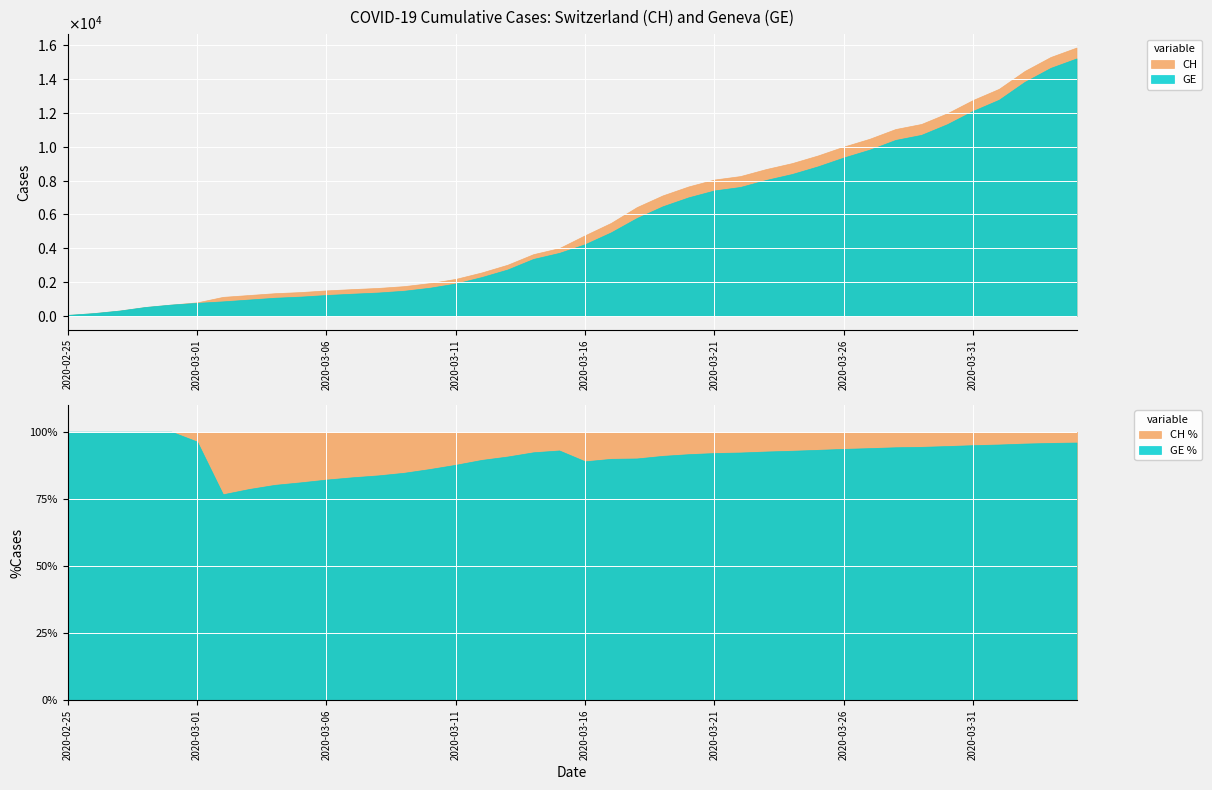

Reading left to right, what are all the values shown in this chart?

CH: 73	178	329	540	682	814	1137	1245	1353	1420	1519	1595	1664	1770	1949	2199	2577	3033	3658	4014	4775	5501	6434	7125	7654	8061	8265	8681	9030	9481	10005	10467	11041	11340	11971	12758	13413	14473	15294	15850
GE: 73	178	329	540	682	784	872	979	1085	1152	1248	1324	1393	1499	1678	1928	2306	2752	3377	3733	4248	4944	5792	6483	7012	7419	7623	8039	8388	8839	9363	9825	10399	10698	11329	12116	12771	13831	14652	15208